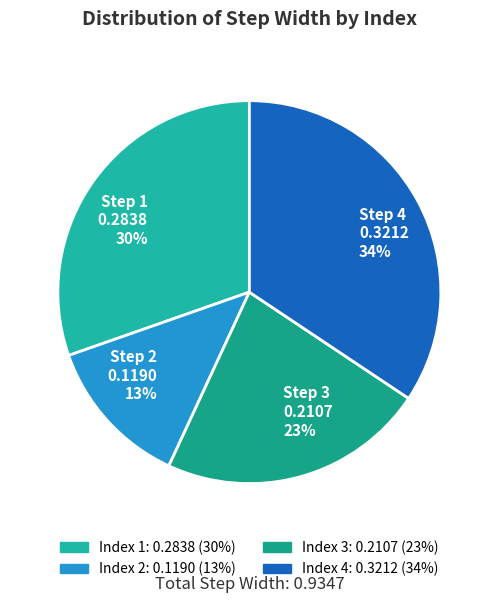

Count the number of slices in the pie.

4